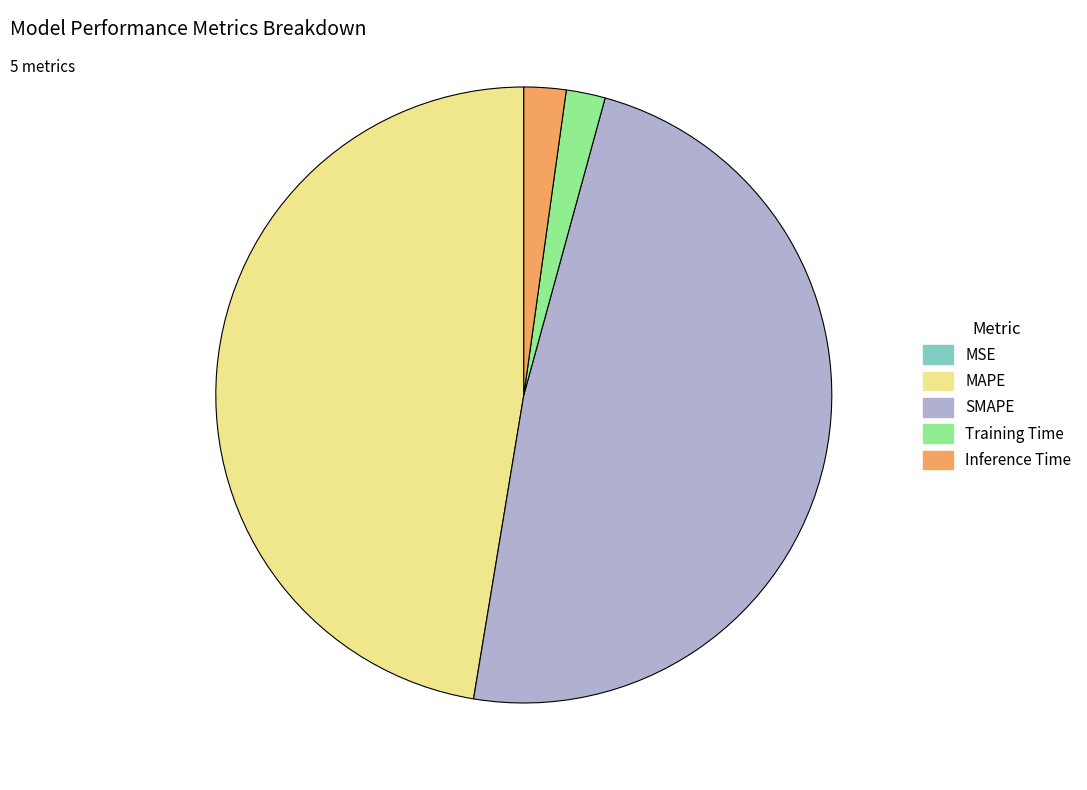

True or false: Inference Time accounts for 2% of the total.

True